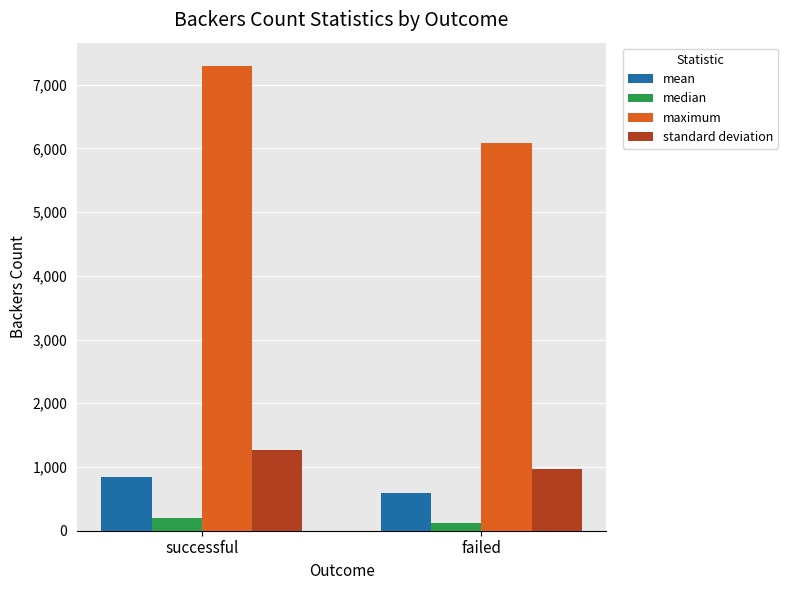

How many maximum values are between 6080 and 7295?

2